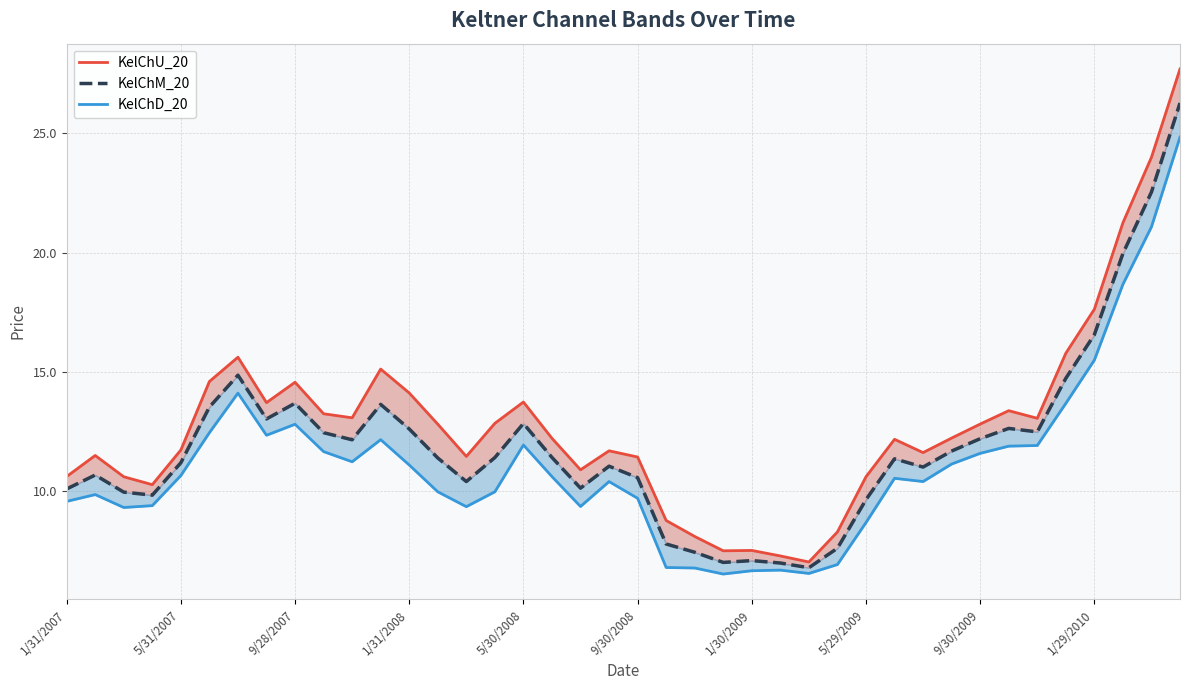

What is the sum of the KelChM_20 values at 34 and 12?

25.1